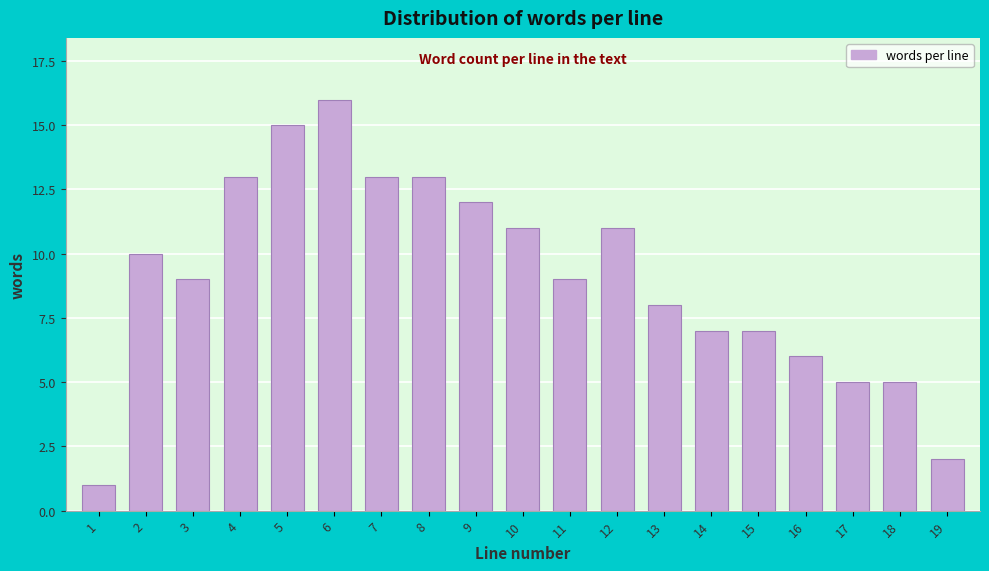

Reading left to right, what are all the values shown in this chart?

1=1	2=10	3=9	4=13	5=15	6=16	7=13	8=13	9=12	10=11	11=9	12=11	13=8	14=7	15=7	16=6	17=5	18=5	19=2